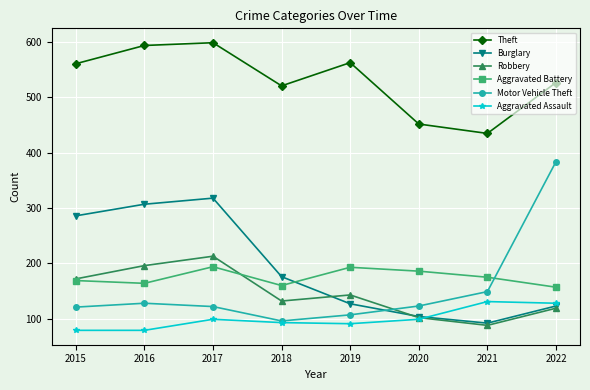

Is it true that Aggravated Battery equals 169 at 2015?

True